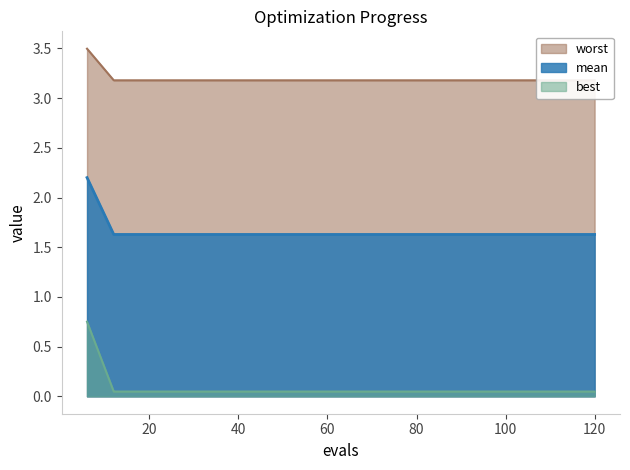

True or false: best has more than 2 points higher than both neighbors.

False